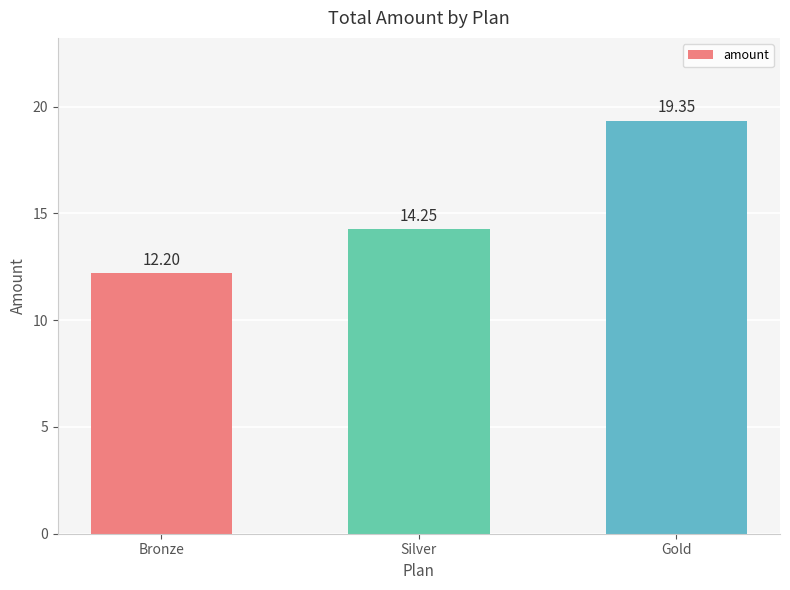

Which label corresponds to the largest value in the chart?

Gold